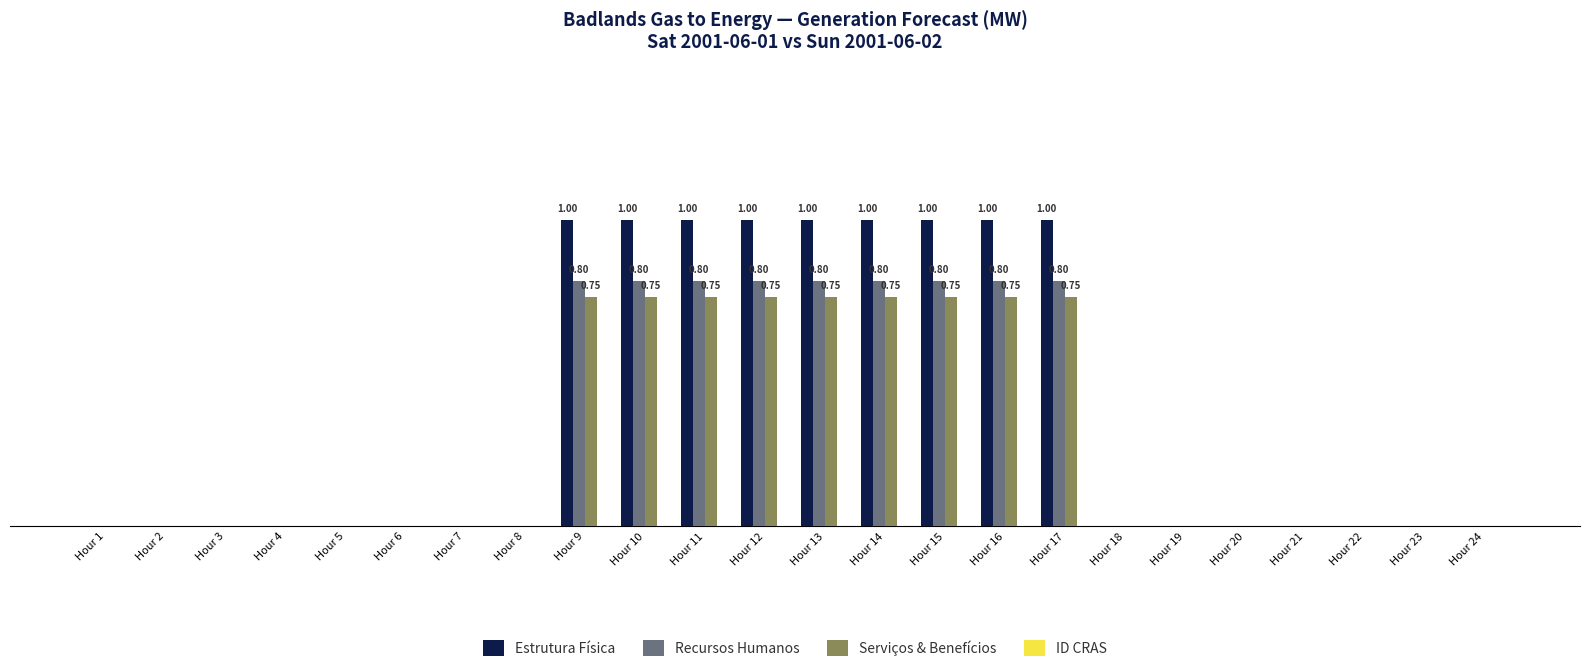

What is the sum of all Serviços & Benefícios values?

6.8